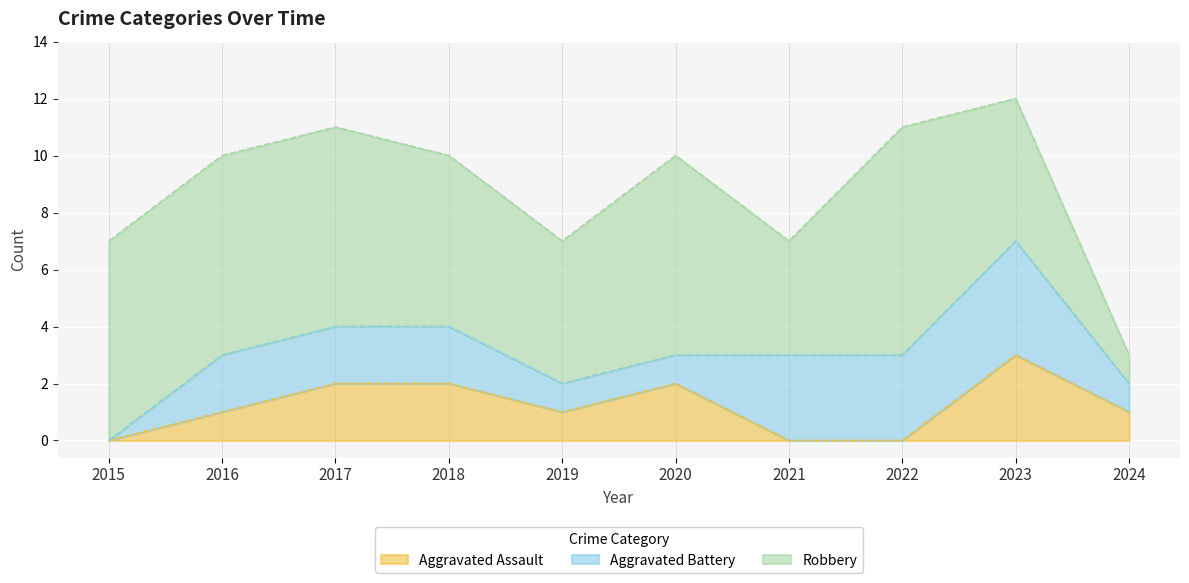

Does the chart display data point markers on the line(s)?

No